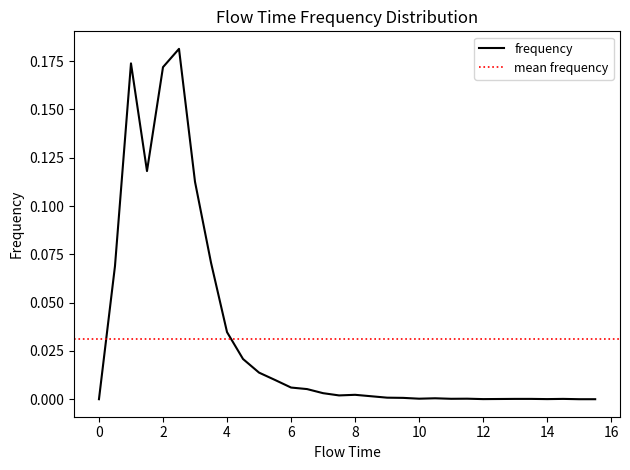

What is the greatest value displayed?

0.2